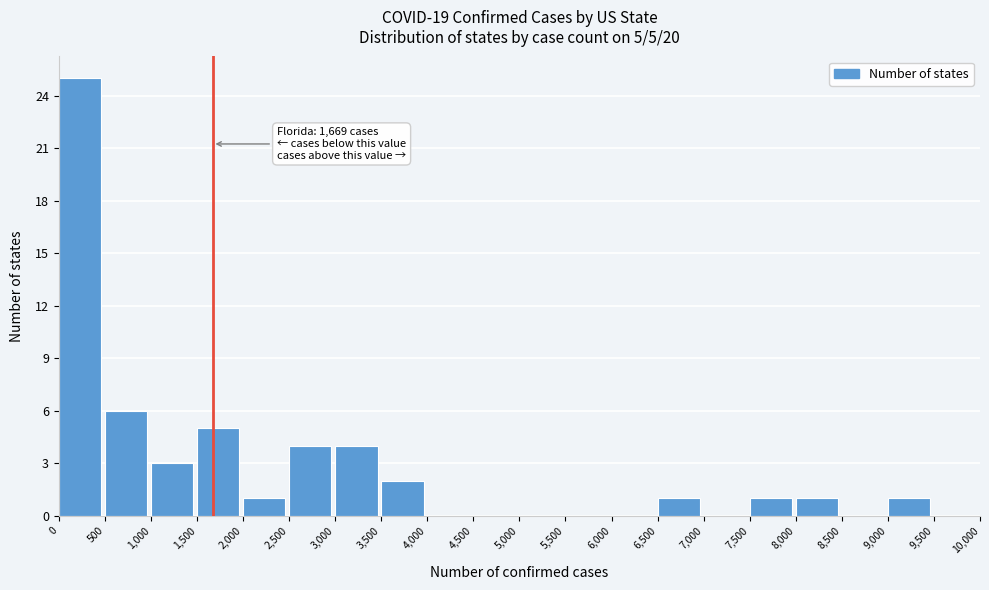

Over which range of the x-axis is the bar tallest?

0 to 500